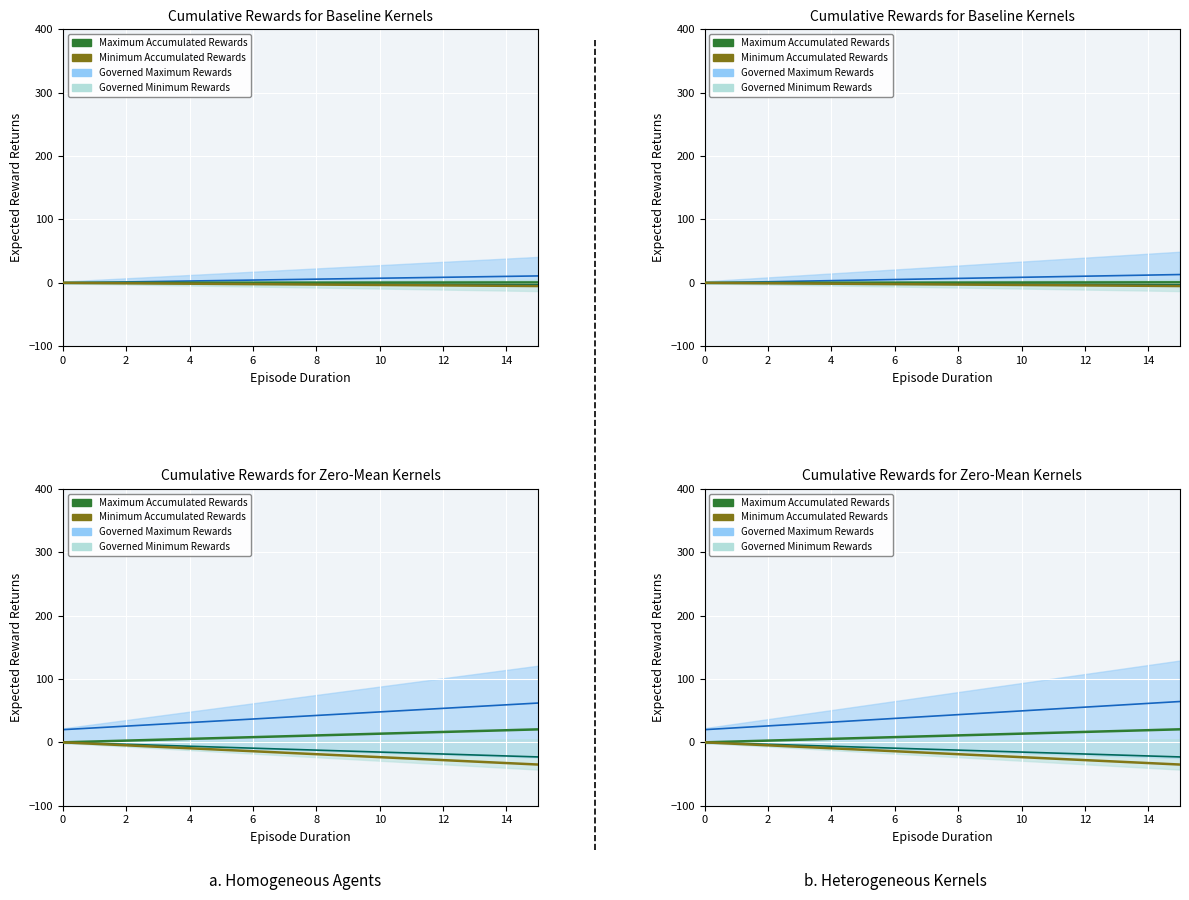

How many data points in Minimum Accumulated Rewards are less than -16?

10